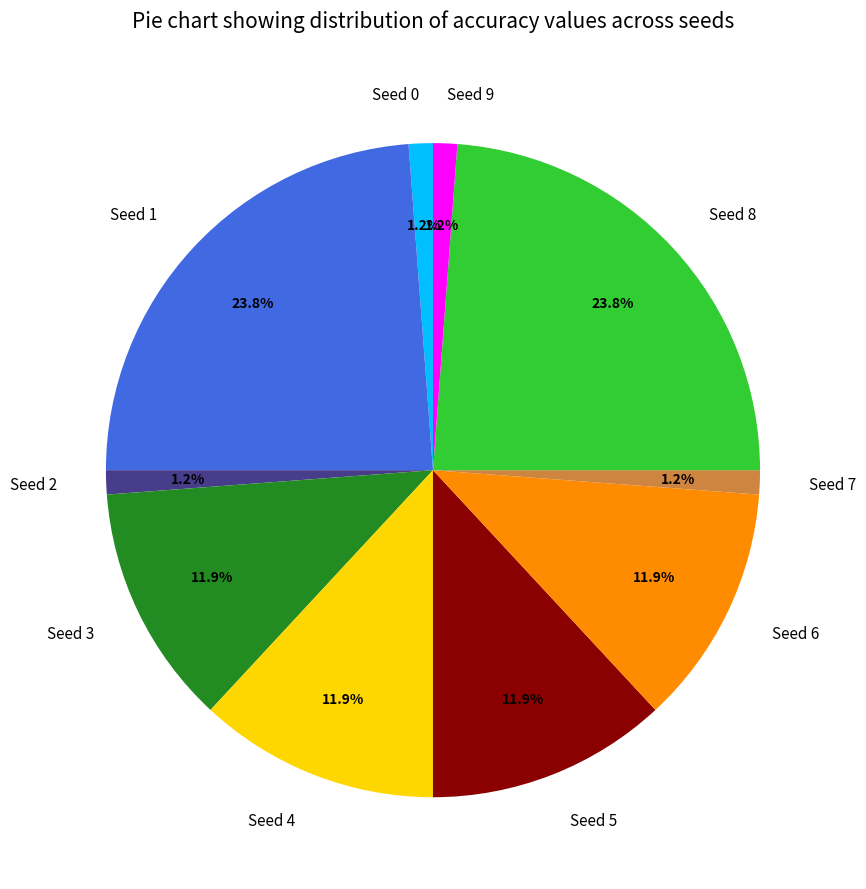

To the nearest percent, what is the average slice percentage?

10%